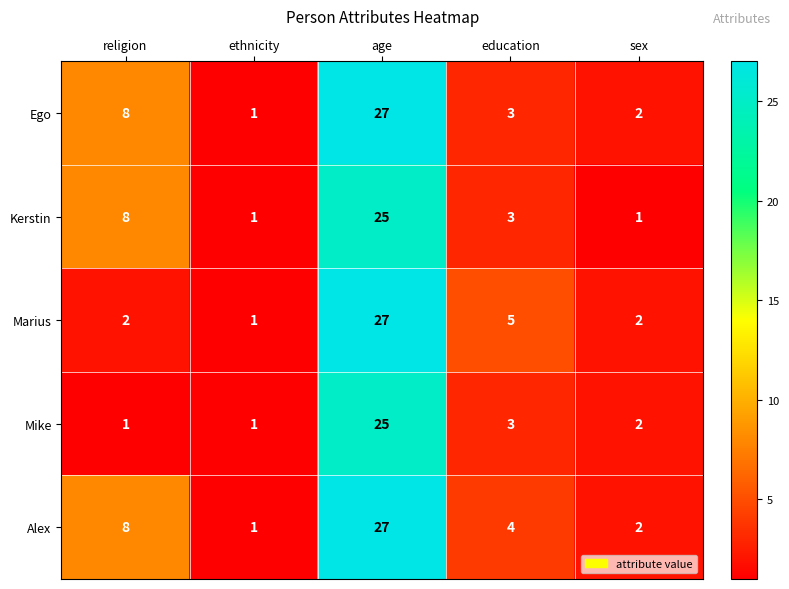

Reading left to right, extract all data points from this chart.

Ego: religion=8	ethnicity=1	age=27	education=3	sex=2
Kerstin: religion=8	ethnicity=1	age=25	education=3	sex=1
Marius: religion=2	ethnicity=1	age=27	education=5	sex=2
Mike: religion=1	ethnicity=1	age=25	education=3	sex=2
Alex: religion=8	ethnicity=1	age=27	education=4	sex=2